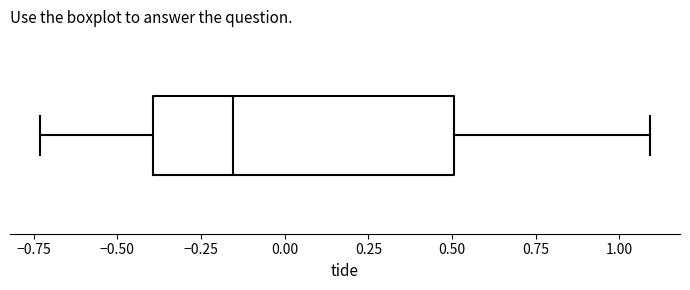

Where is the right edge of the box on the x-axis? The values are not printed on the chart, so give them approximately, as read against the axis.

0.50